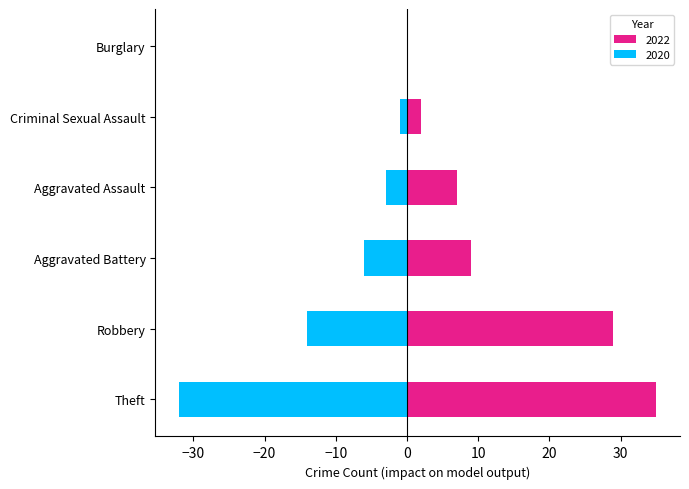

The value of 2016 at Theft is 13. True or false?

False